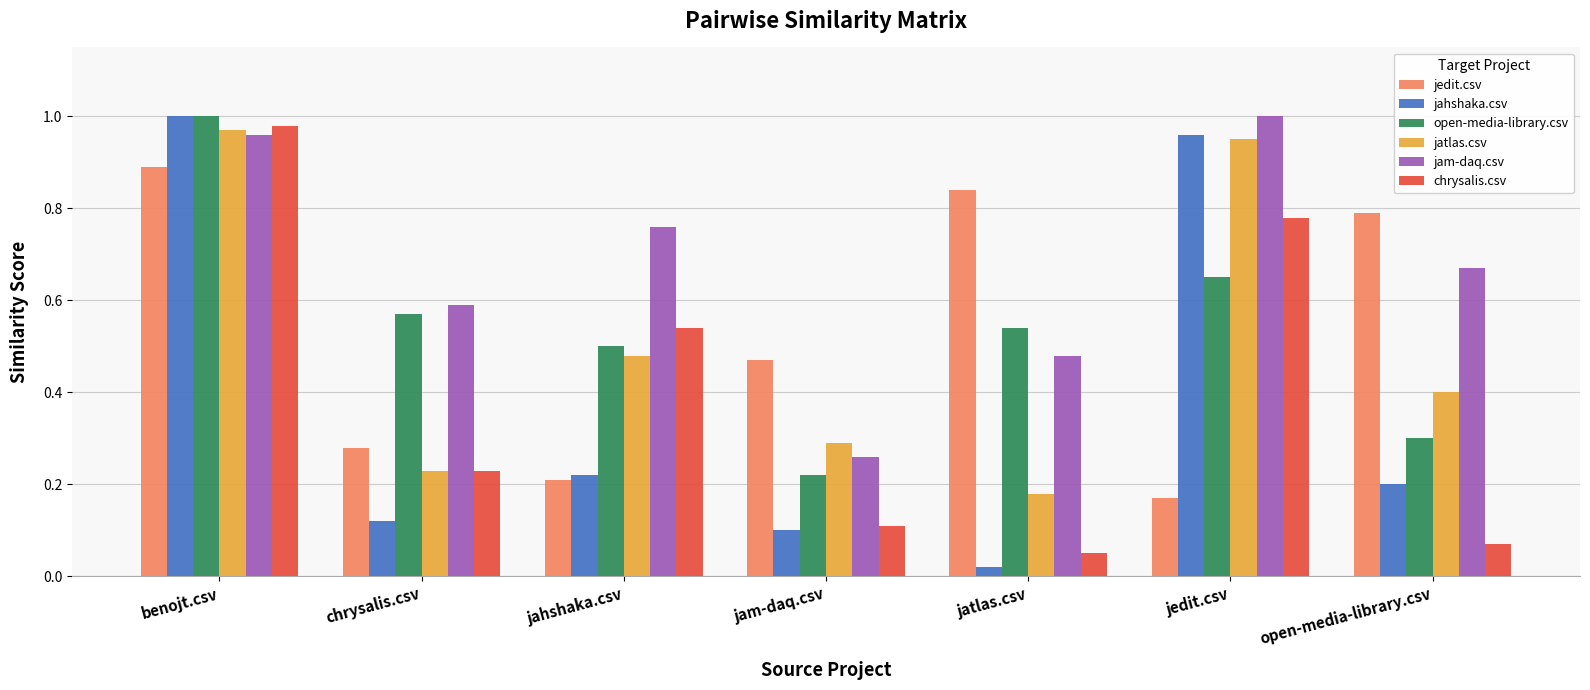

Which series changed the most between benojt.csv and jedit.csv?

jedit.csv